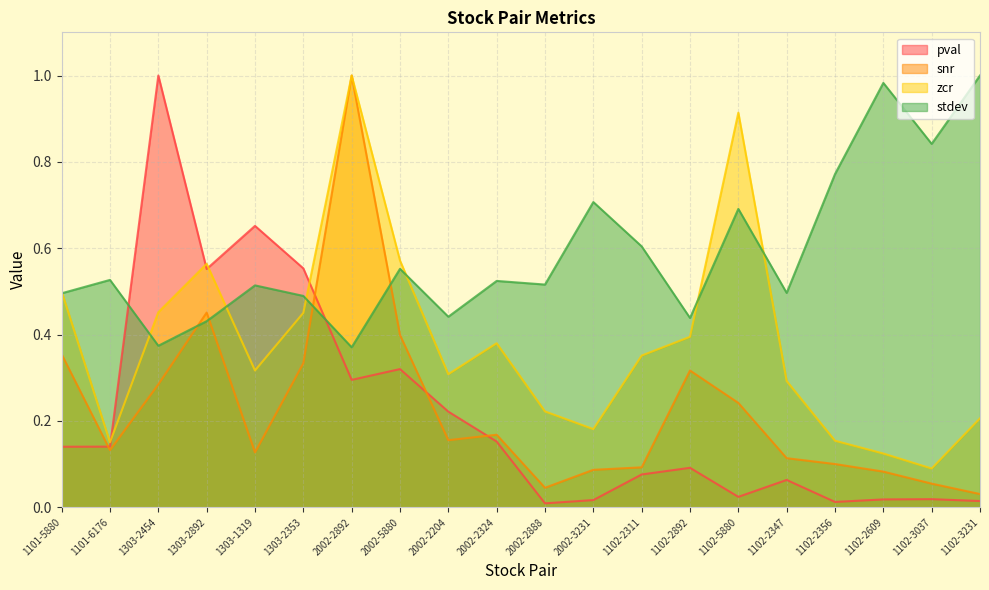

Reading left to right, extract all data points from this chart.

pval: 0.1	0.1	1.0	0.6	0.7	0.6	0.3	0.3	0.2	0.2	0.0	0.0	0.1	0.1	0.0	0.1	0.0	0.0	0.0	0.0
snr: 0.4	0.1	0.3	0.5	0.1	0.3	1.0	0.4	0.2	0.2	0.0	0.1	0.1	0.3	0.2	0.1	0.1	0.1	0.1	0.0
zcr: 0.5	0.2	0.5	0.6	0.3	0.5	1.0	0.6	0.3	0.4	0.2	0.2	0.4	0.4	0.9	0.3	0.2	0.1	0.1	0.2
stdev: 0.5	0.5	0.4	0.4	0.5	0.5	0.4	0.6	0.4	0.5	0.5	0.7	0.6	0.4	0.7	0.5	0.8	1.0	0.8	1.0